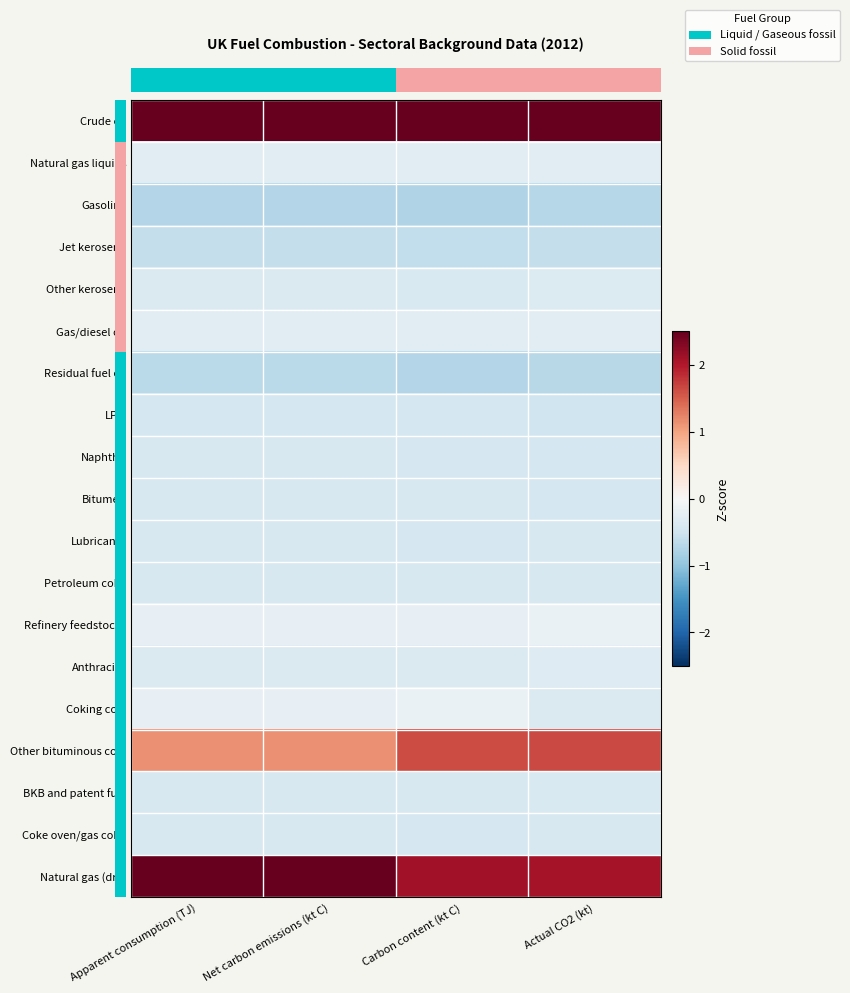

At which category does the chart reach its minimum across all series?

Carbon content (kt C)